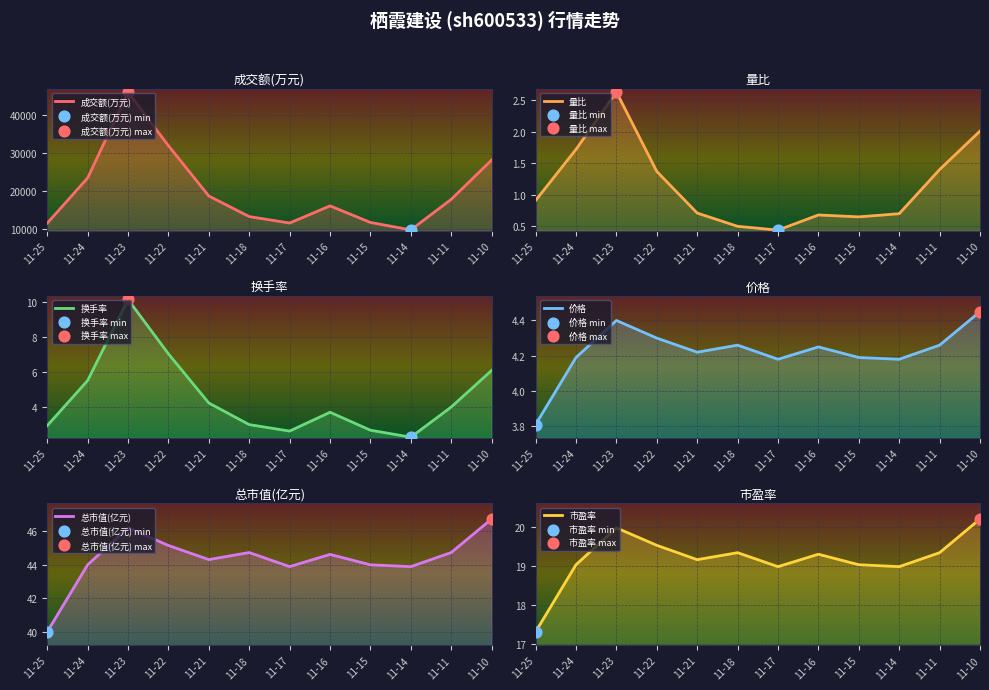

At how many categories does at least one series exceed 7020?

12